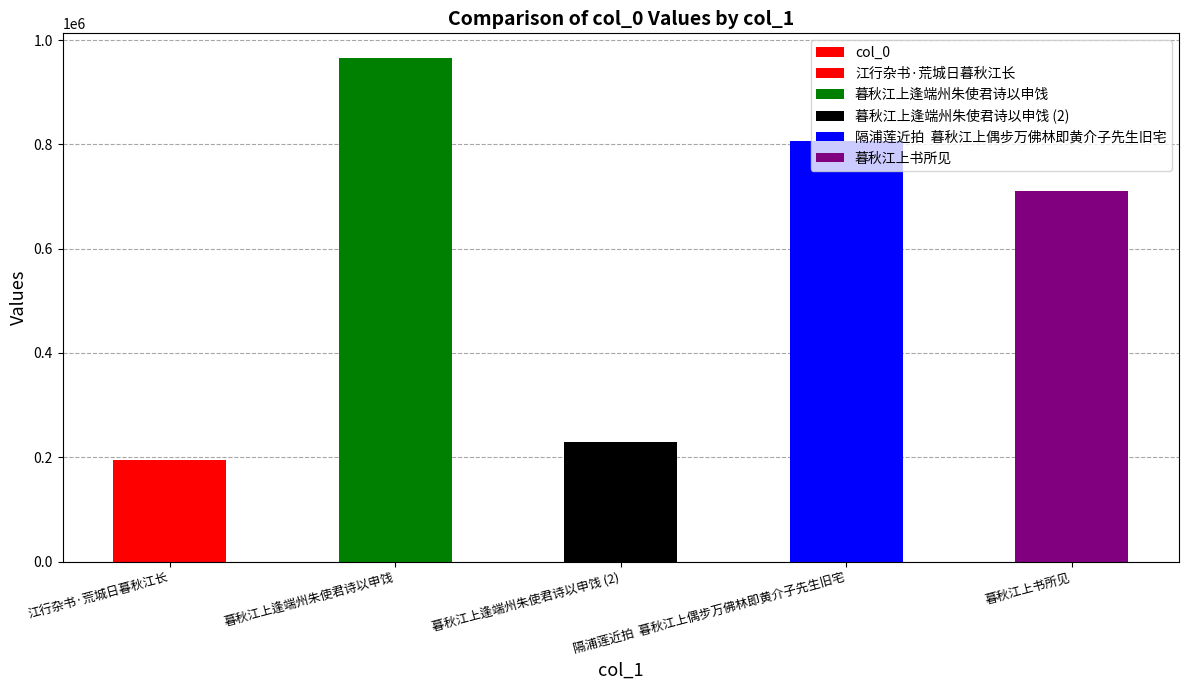

What is the smallest value displayed?

195183